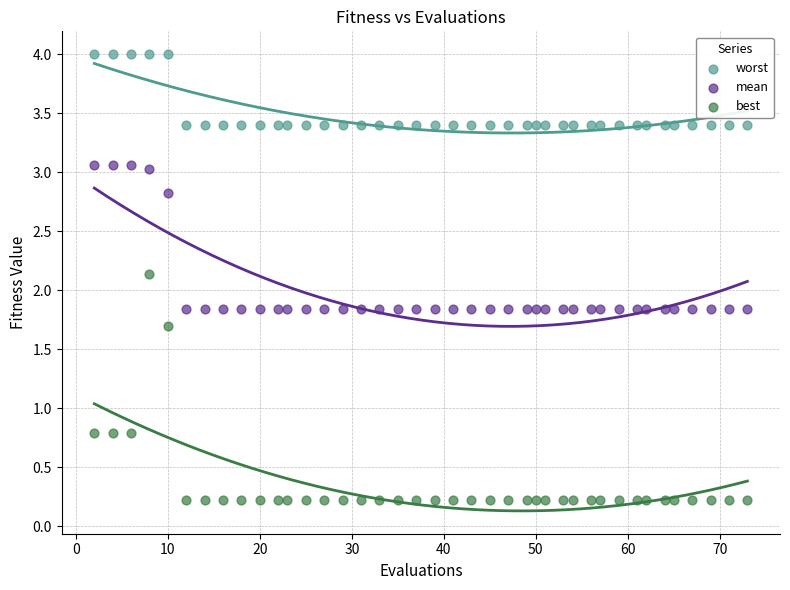

Which series has the largest Y range (max minus min)?

best